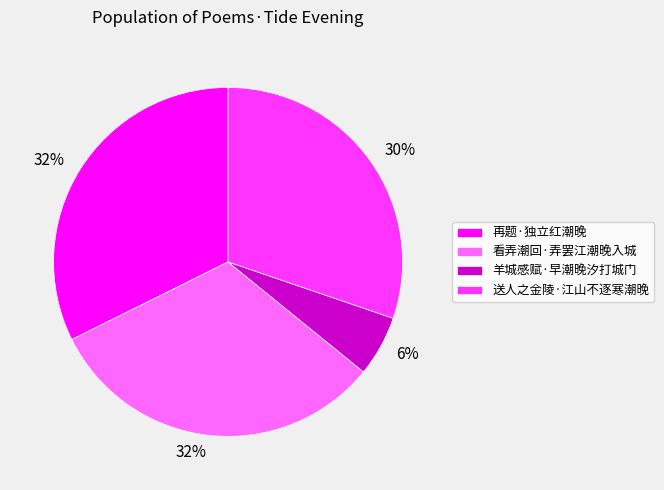

What percentage is the 羊城感赋·早潮晚汐打城门 slice, to the nearest percent?

6%